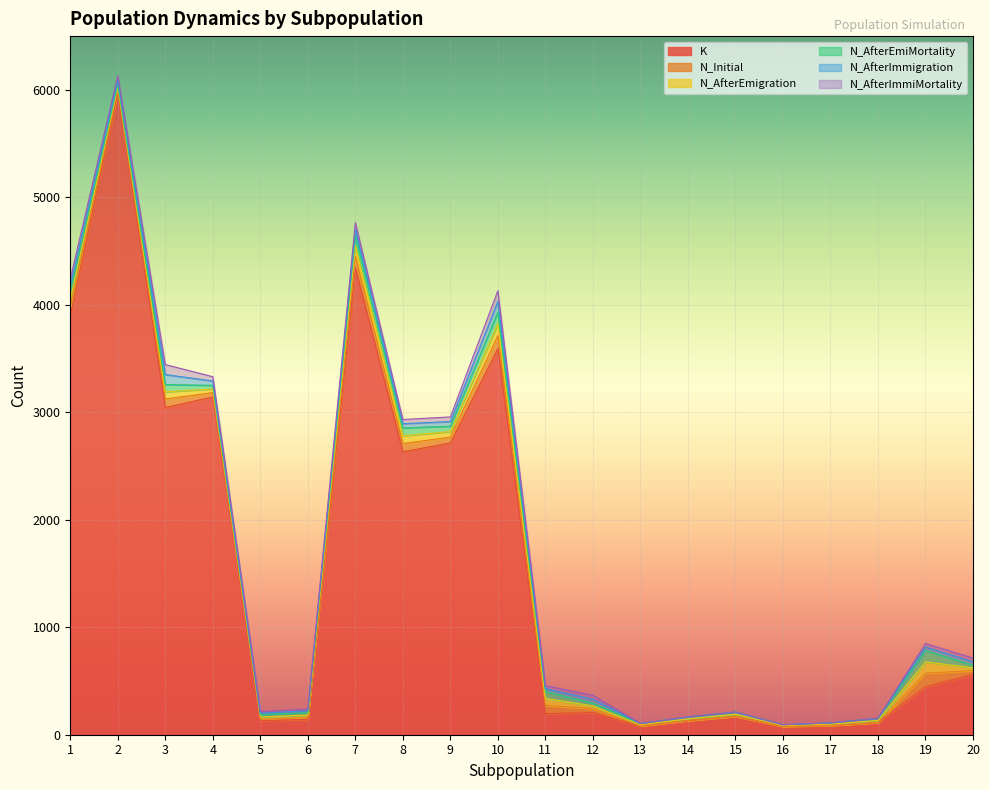

At which label does N_Initial first exceed 36?

1